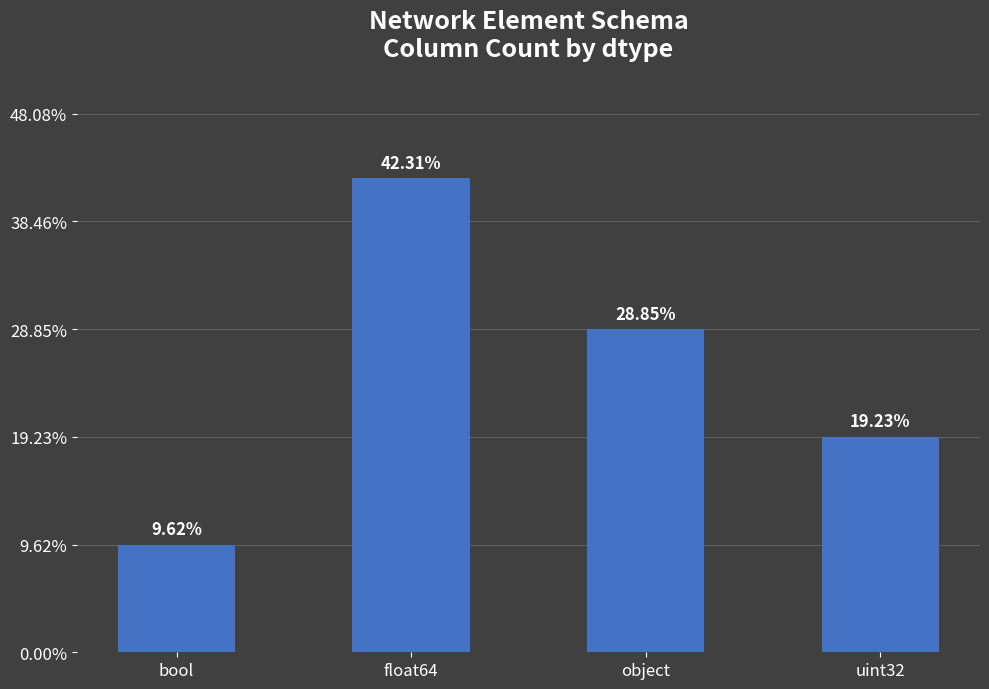

List the labels in order of value, smallest first.

bool, uint32, object, float64